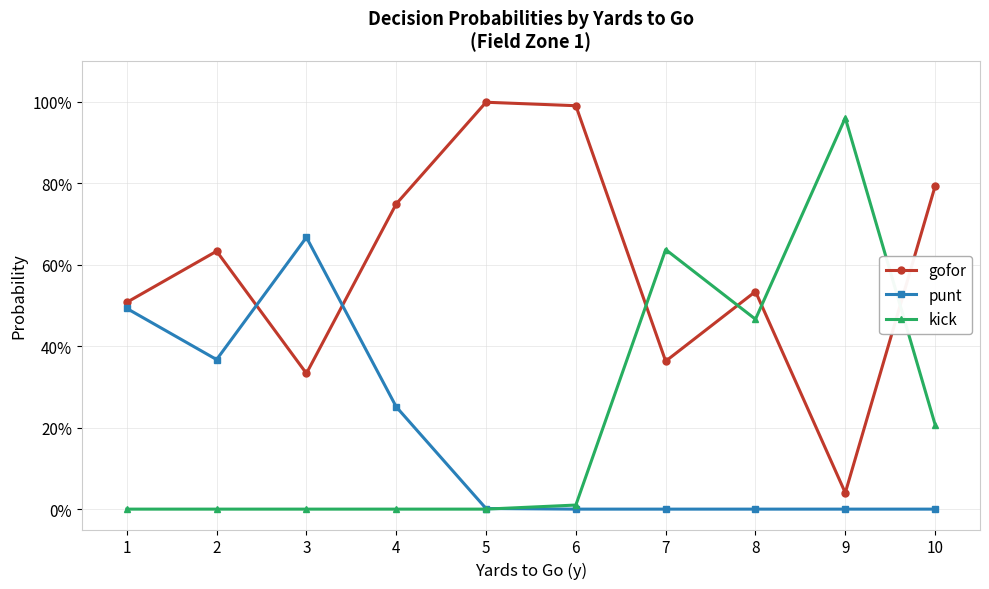

Where do gofor and punt first cross each other?

2 and 3